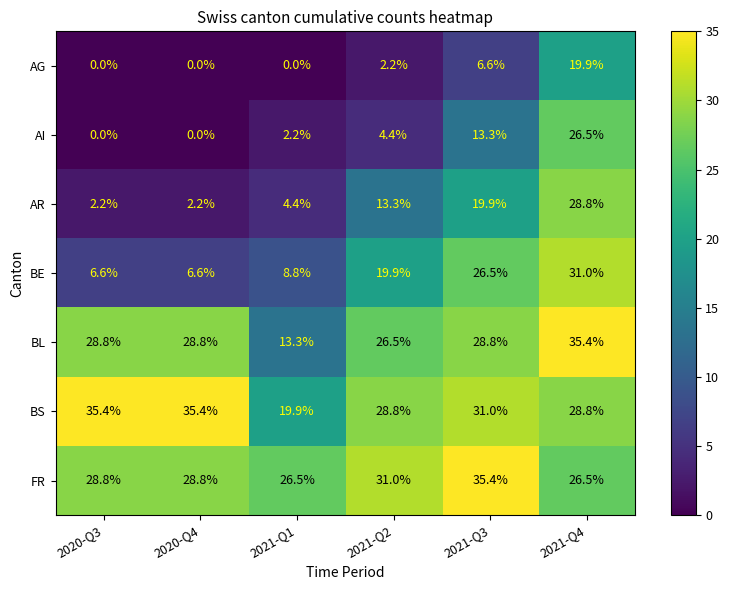

Count the number of categories in the chart.

6